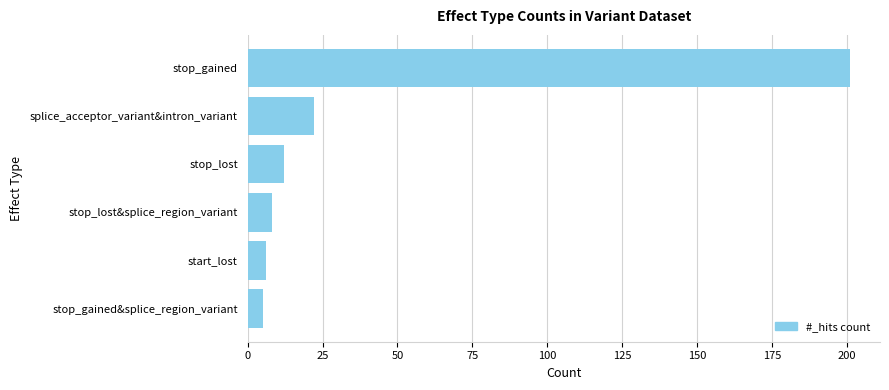

Are the bars grouped side by side (vs. stacked)?

No